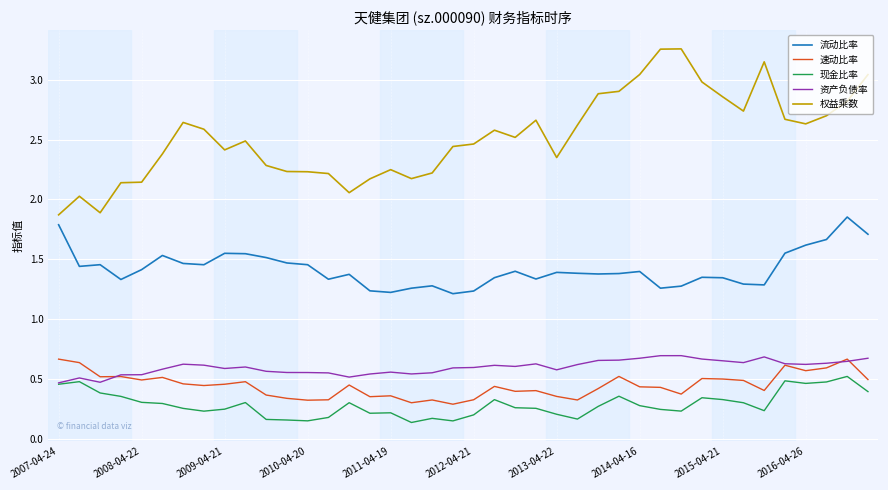

Which series has the largest total across all categories?

权益乘数